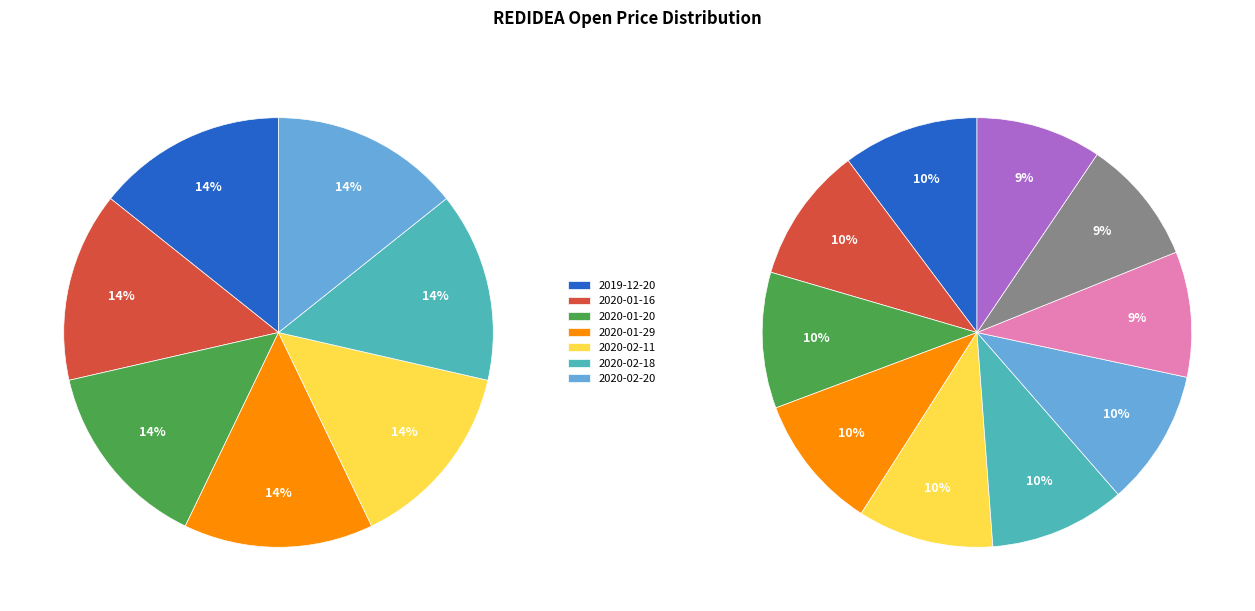

Is there a majority slice in this chart?

No